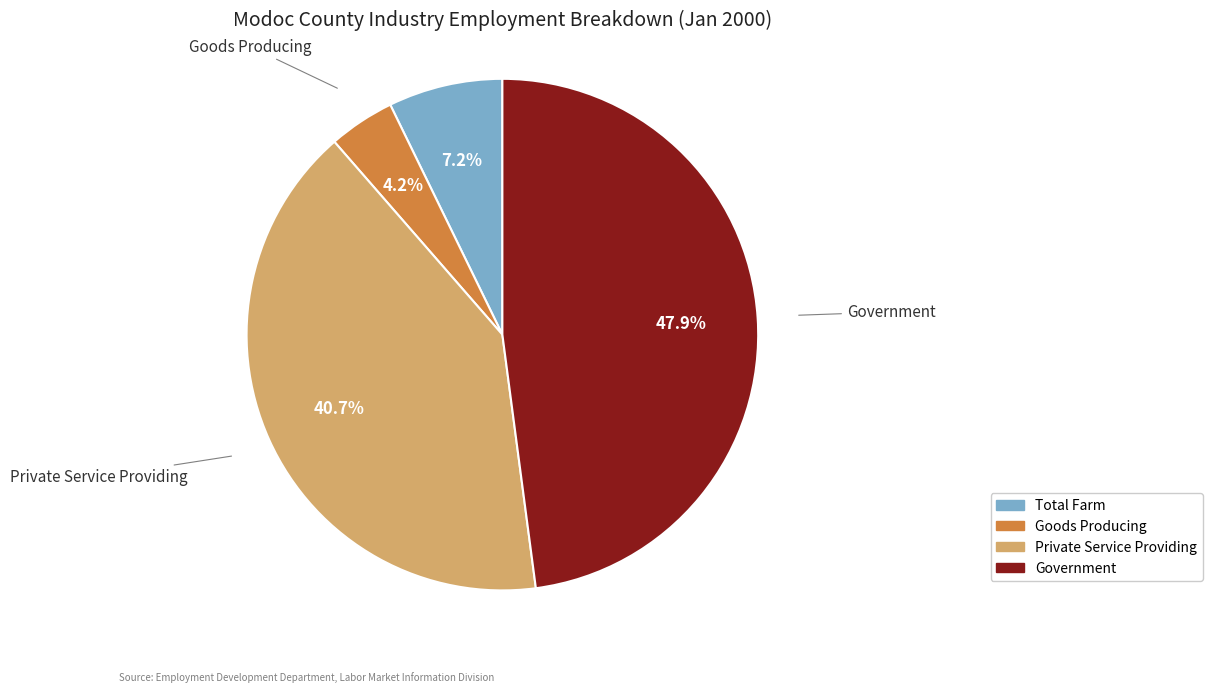

Count the number of slices in the pie.

4